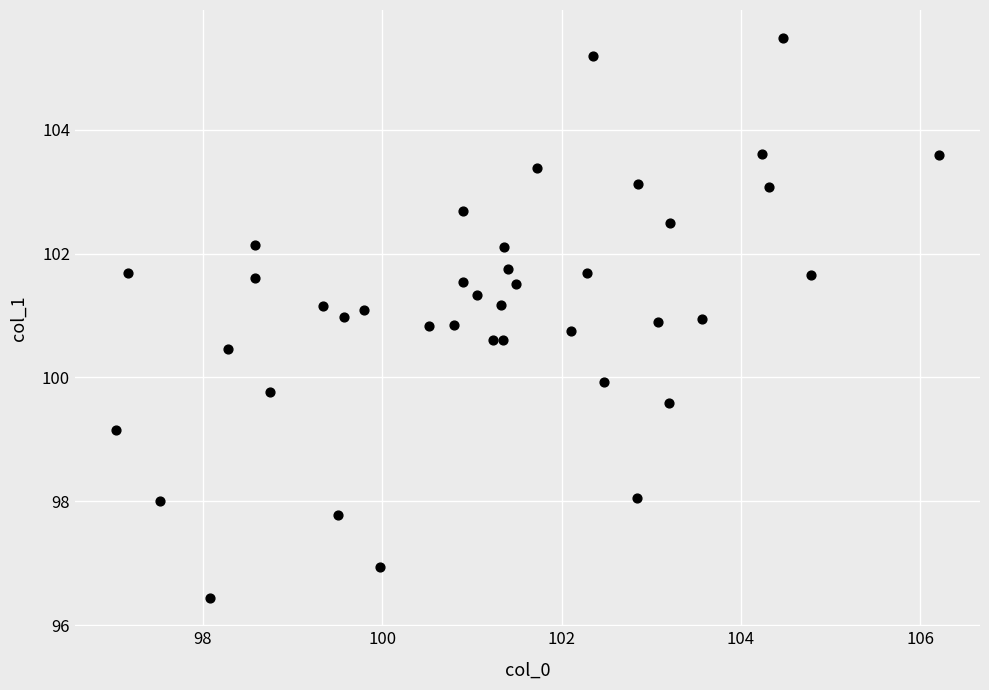

What is the range of X values (max minus min)?

9.2